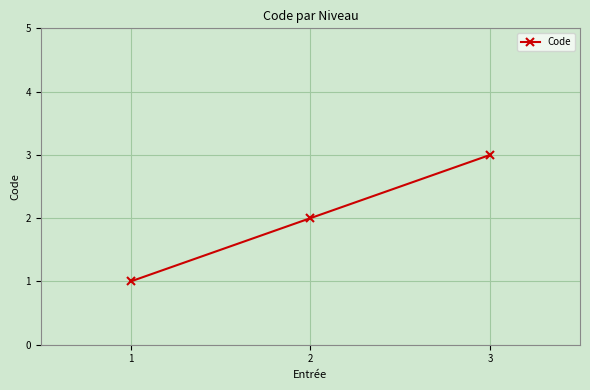

Does the chart display data point markers on the line(s)?

Yes